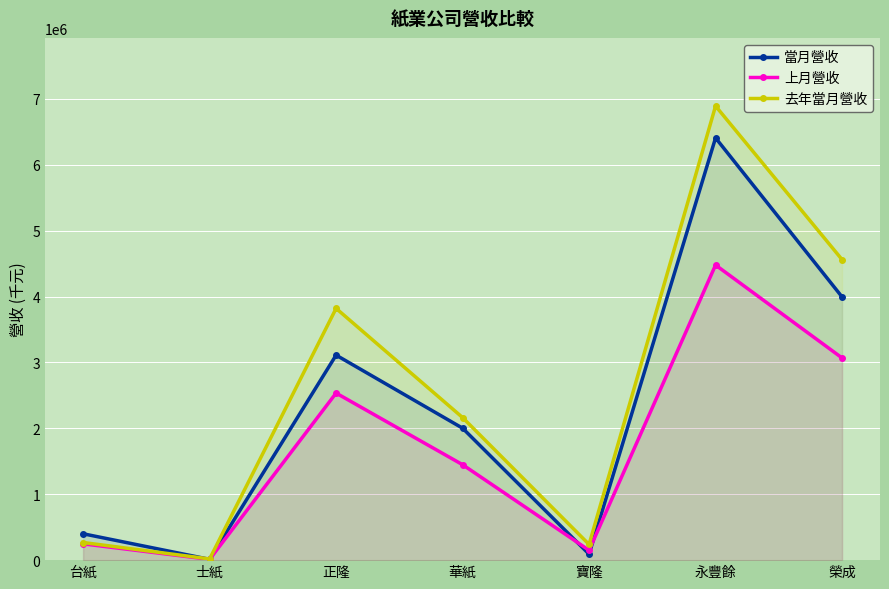

Reading left to right, transcribe all the data shown in this chart.

當月營收: 台紙=400114	士紙=11997	正隆=3111773	華紙=2002851	寶隆=91282	永豐餘=6409025	榮成=3995465
上月營收: 台紙=247371	士紙=11663	正隆=2535812	華紙=1448932	寶隆=149464	永豐餘=4479263	榮成=3068908
去年當月營收: 台紙=267724	士紙=17901	正隆=3820993	華紙=2164299	寶隆=238224	永豐餘=6893002	榮成=4561907